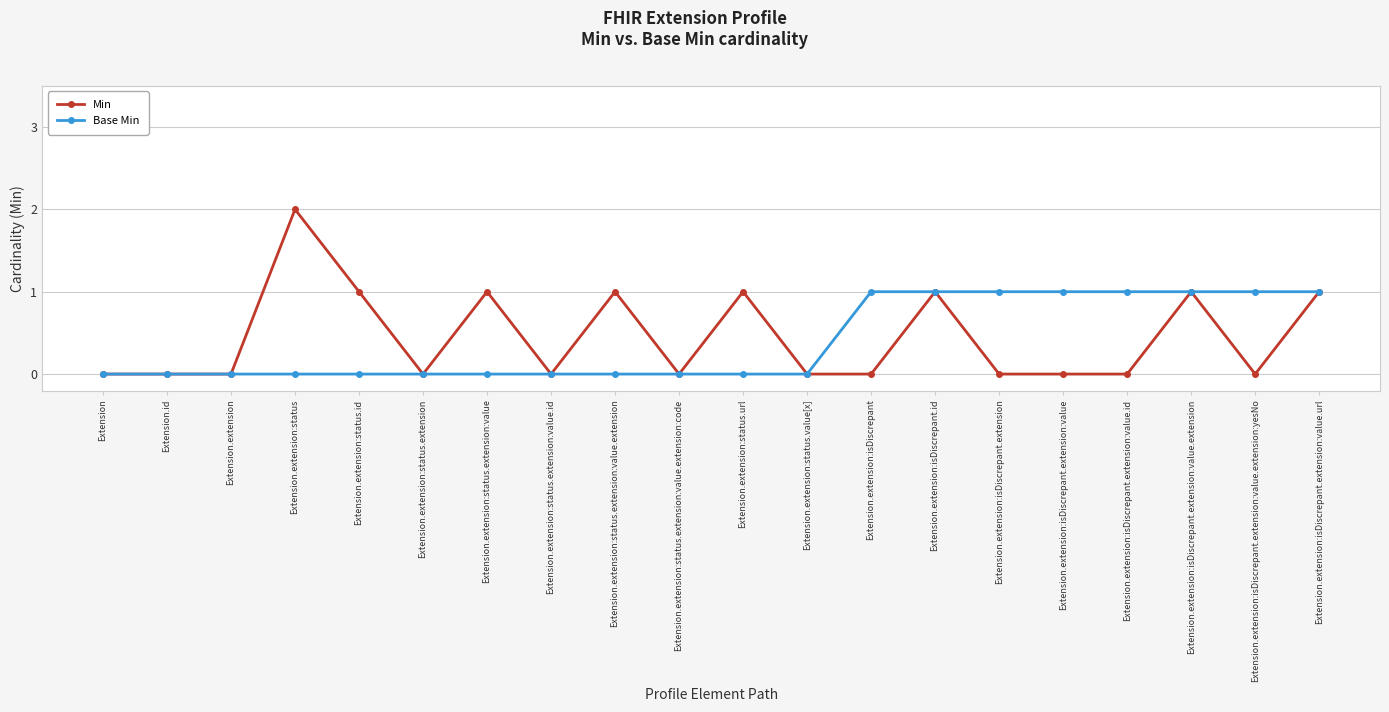

List the series in order of their peak value, highest first.

Min, Base Min